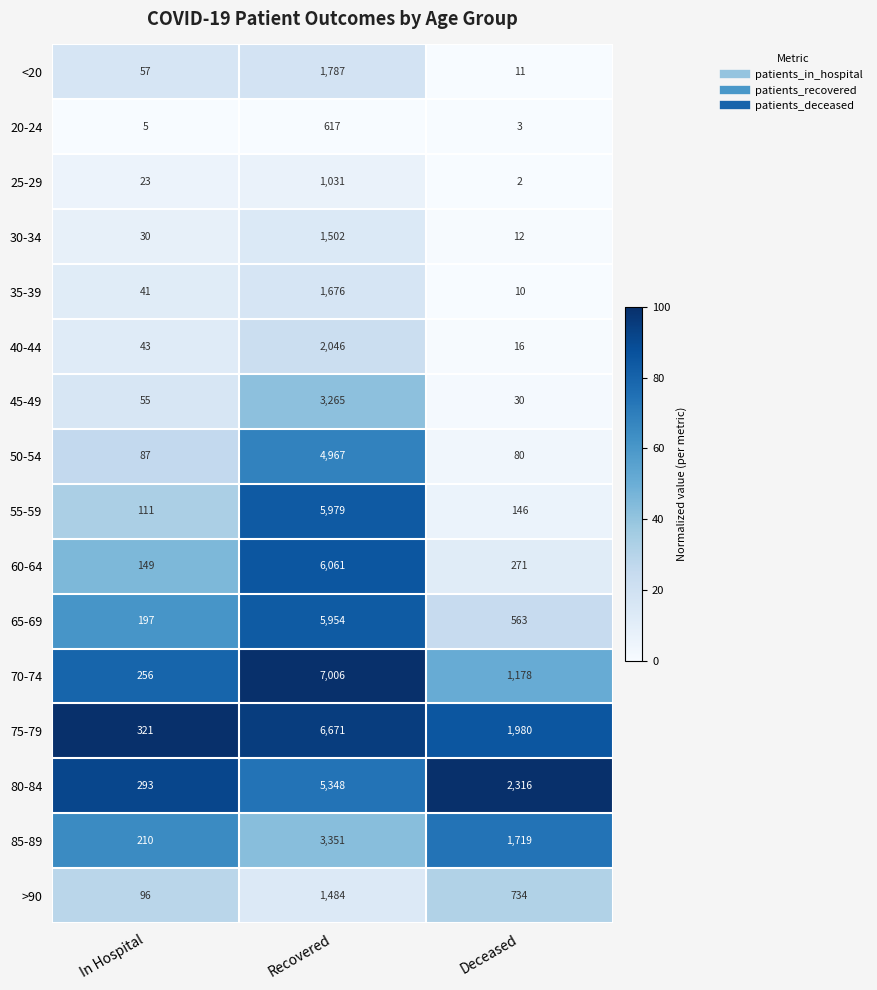

The value of >90 at Recovered is 1484. True or false?

True